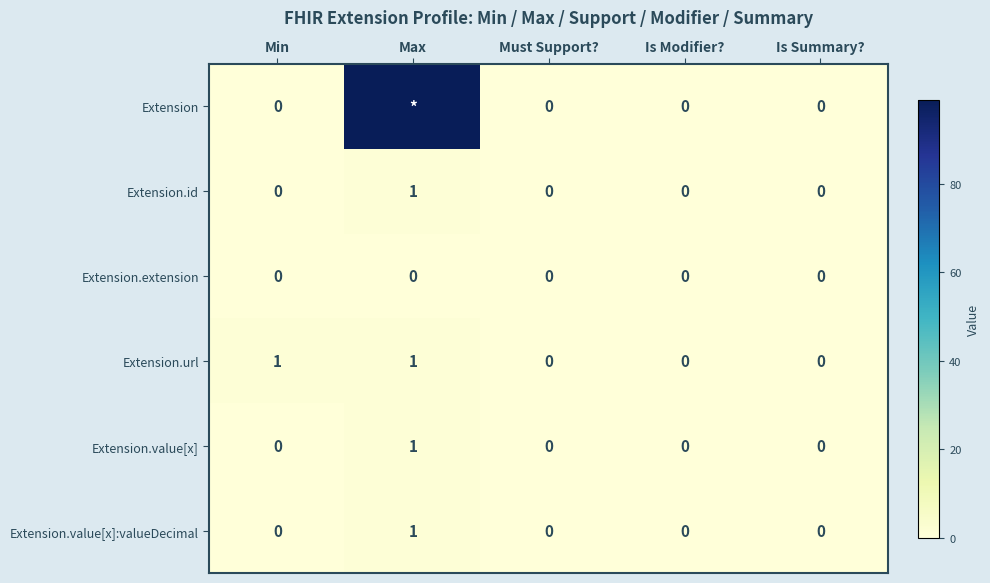

True or false: Extension.extension has a value of 0 at Is Modifier?.

True